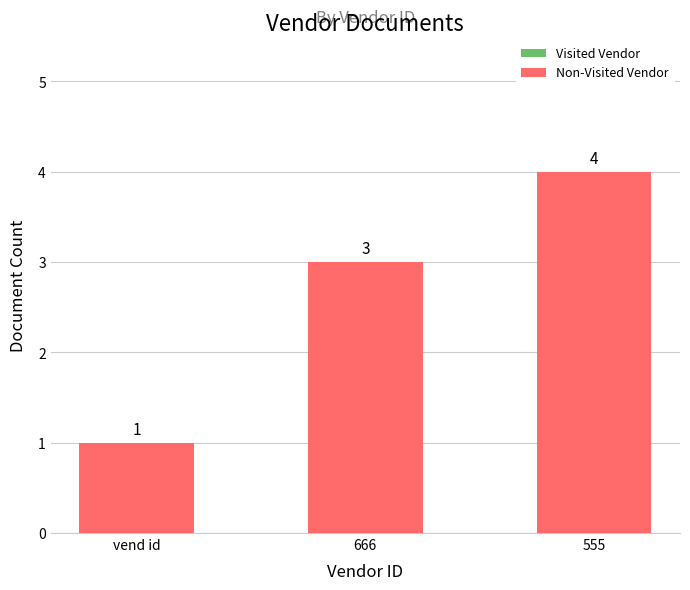

Rank the categories by value from highest to lowest.

555, 666, vend id